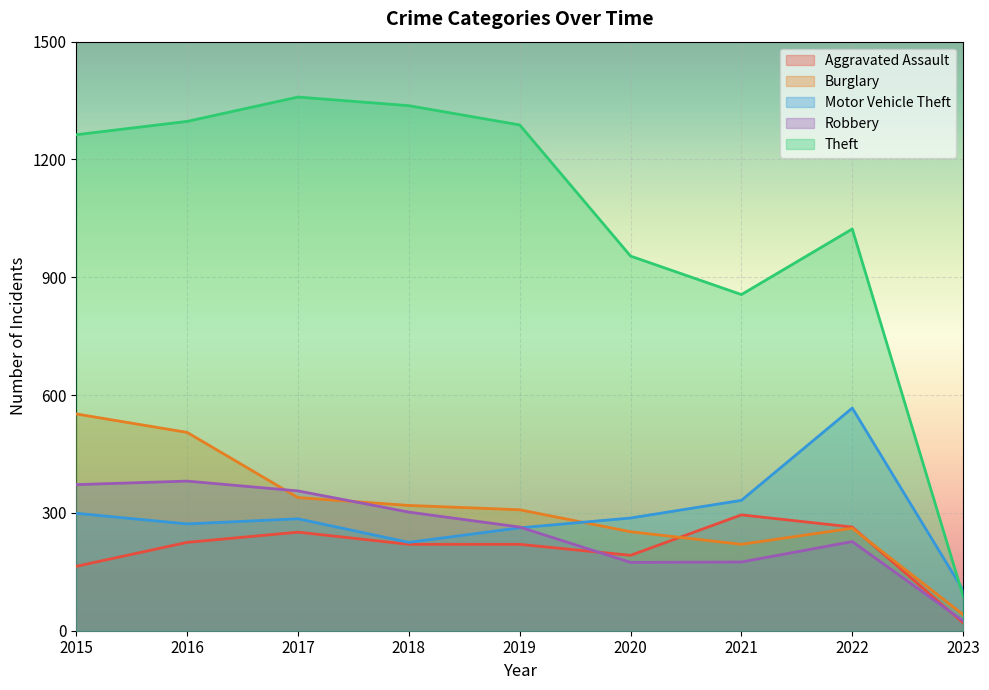

Reading right to left, extract all data points from this chart.

Aggravated Assault: 2023=20	2022=264	2021=295	2020=192	2019=220	2018=220	2017=251	2016=225	2015=164
Burglary: 2023=41	2022=261	2021=220	2020=252	2019=308	2018=319	2017=339	2016=505	2015=552
Motor Vehicle Theft: 2023=103	2022=567	2021=332	2020=287	2019=262	2018=225	2017=285	2016=272	2015=299
Robbery: 2023=25	2022=227	2021=175	2020=174	2019=264	2018=302	2017=356	2016=381	2015=372
Theft: 2023=88	2022=1023	2021=856	2020=954	2019=1288	2018=1337	2017=1359	2016=1297	2015=1263